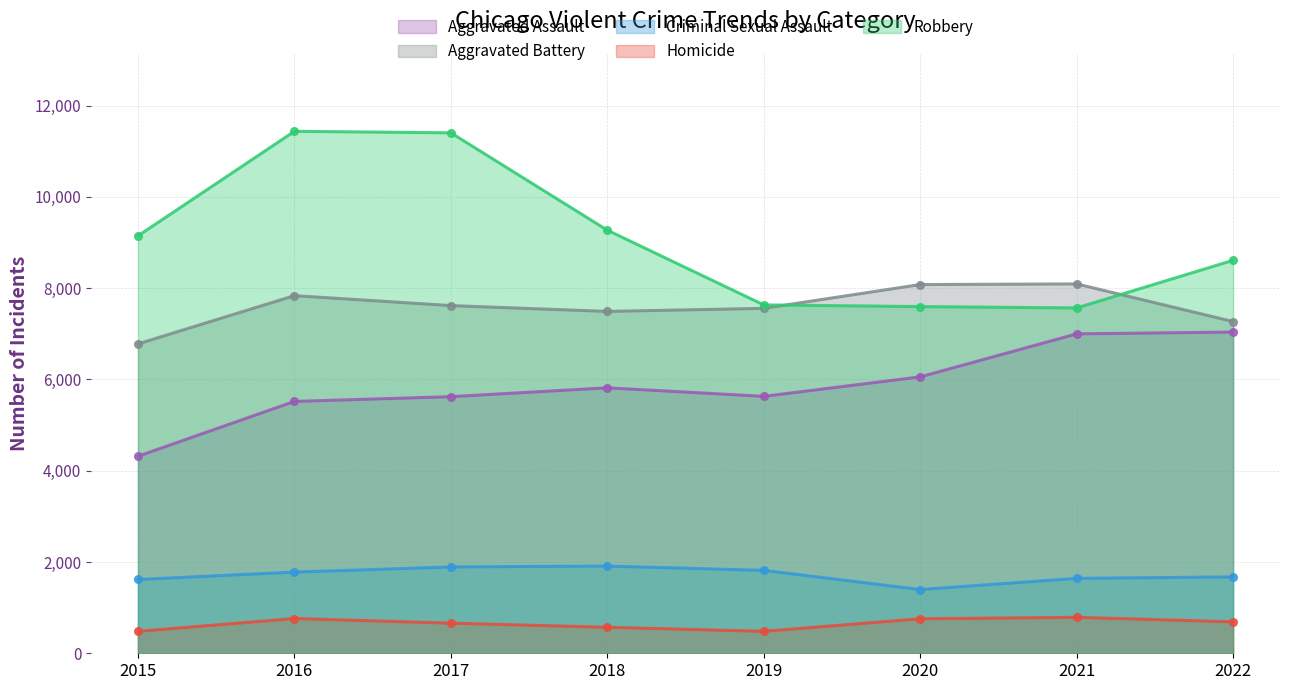

Is it true that Homicide equals 335 at 2017?

False